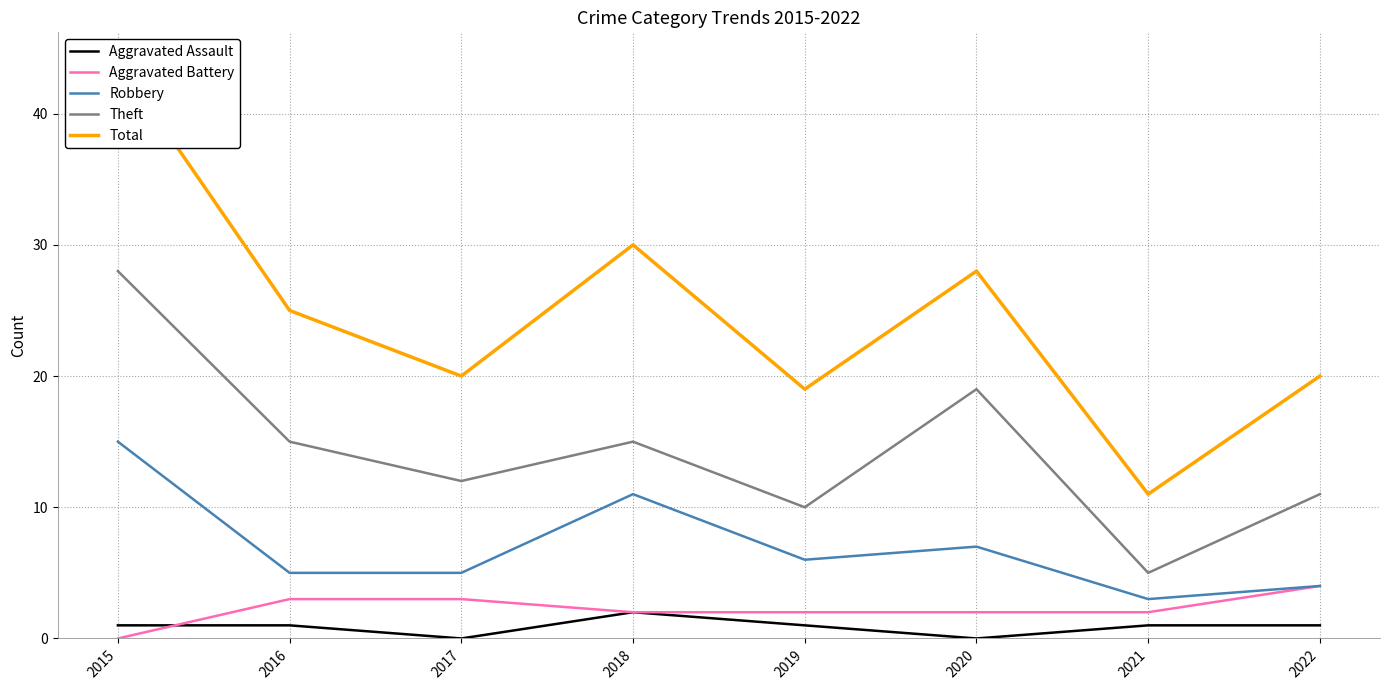

In Theft, how many points are lower than both neighbors (excluding endpoints)?

3